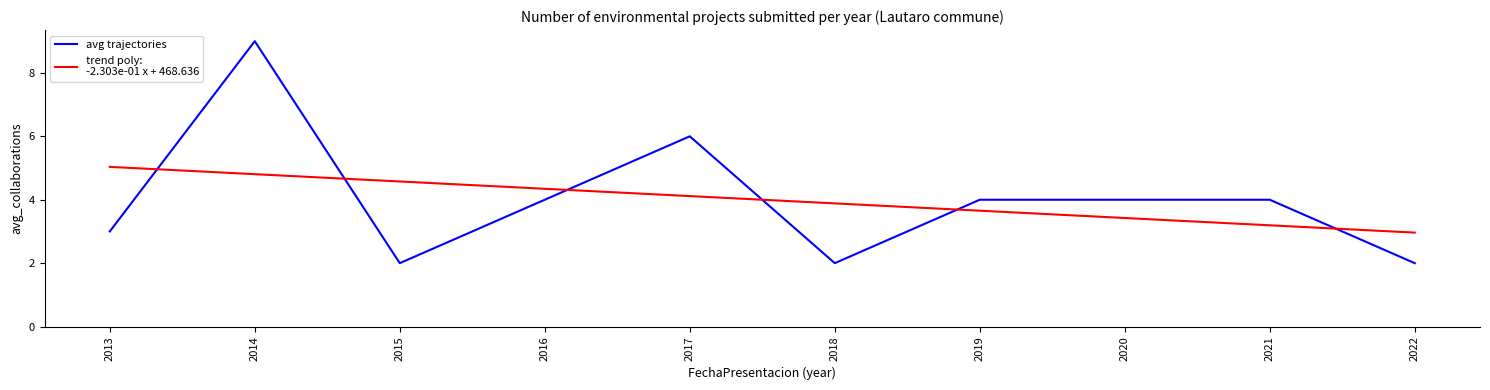

What is the spread (max minus min) of values at 2019?

0.3